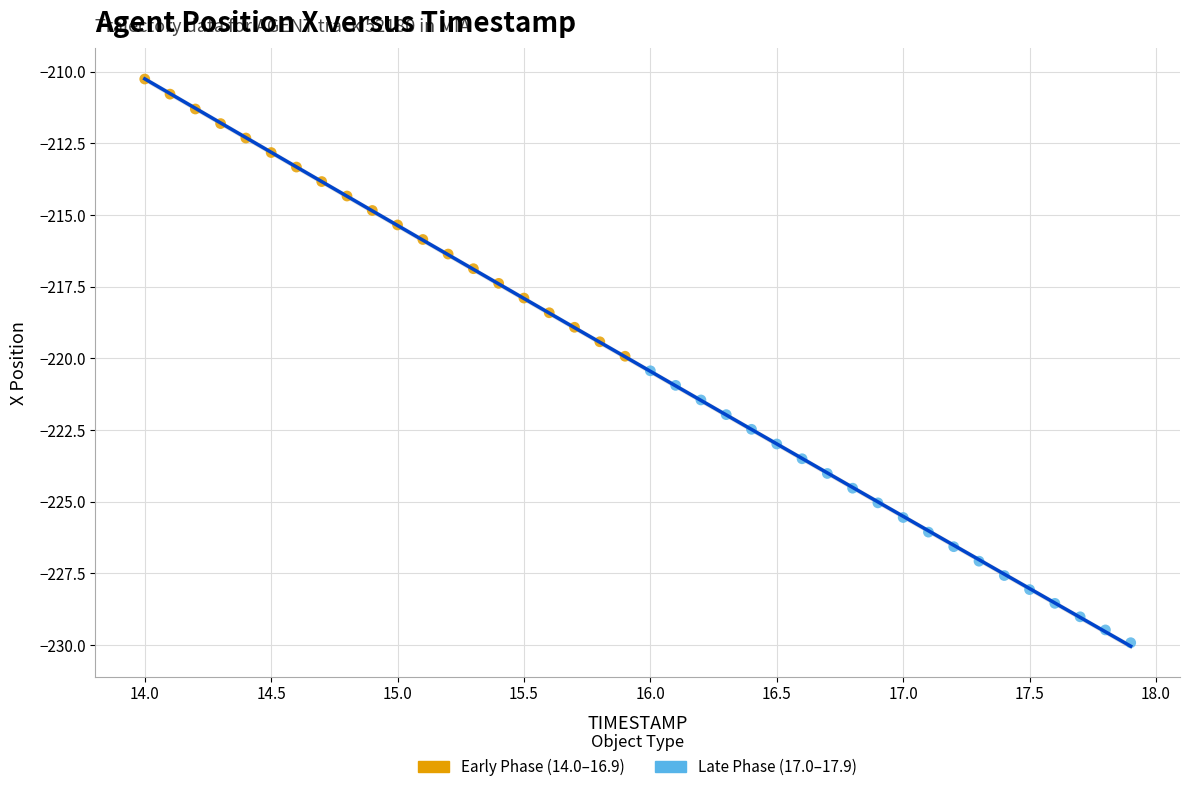

Which series reaches the minimum Y coordinate?

Late Phase (17.0–17.9)